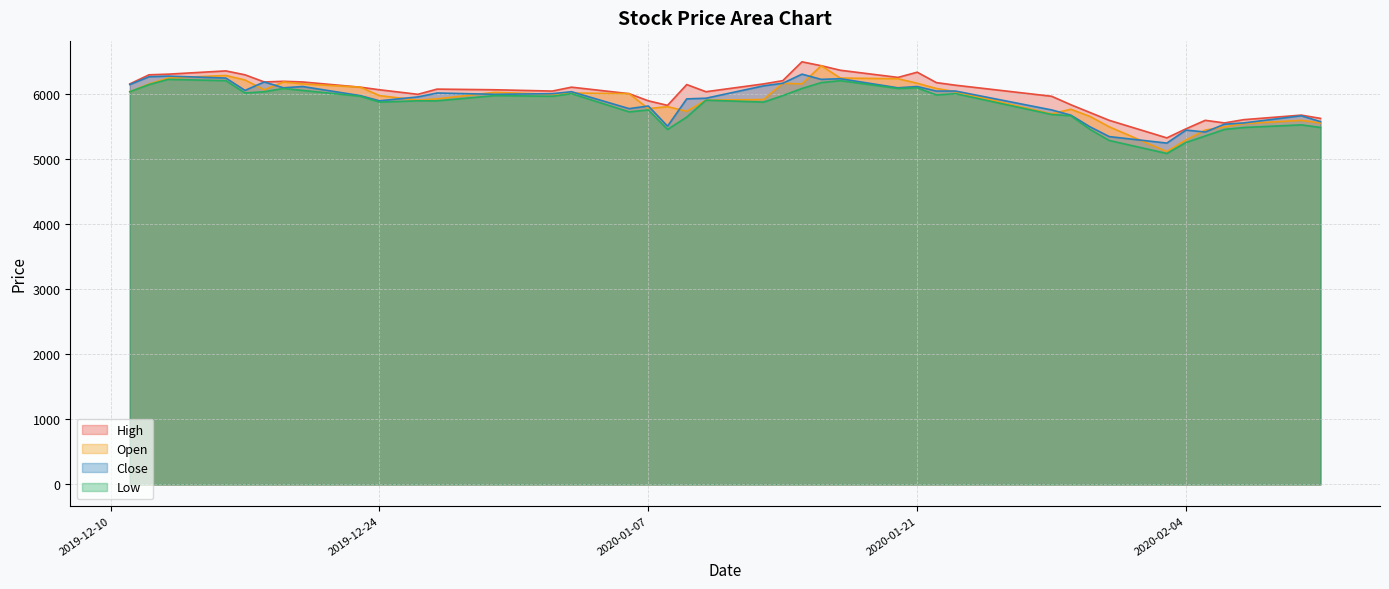

Between 2019-12-24 and 2020-01-30, which series saw the biggest shift?

Low